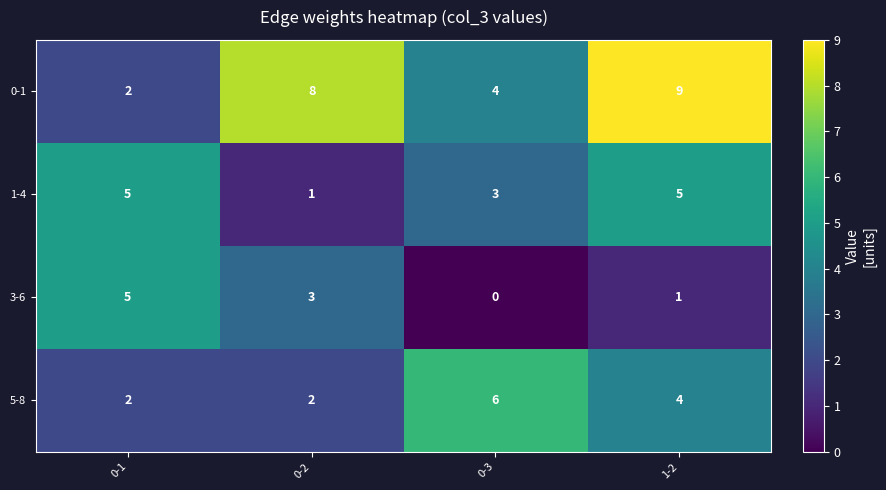

At which label is 0-1 closest to 5?

0-3